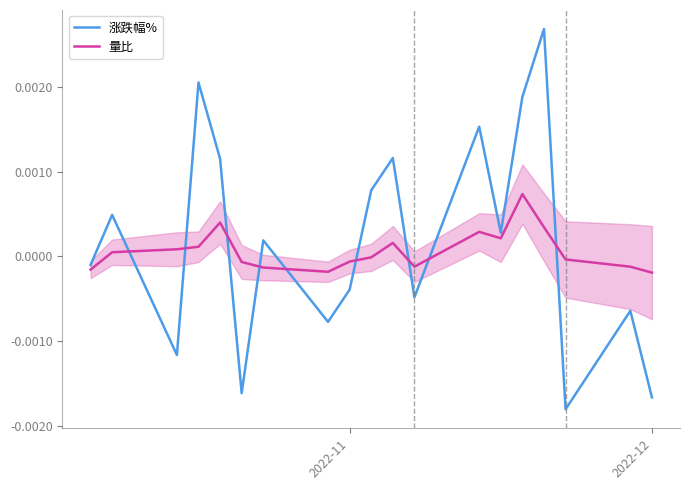

True or false: 量比 and 涨跌幅% intersect in this chart.

True